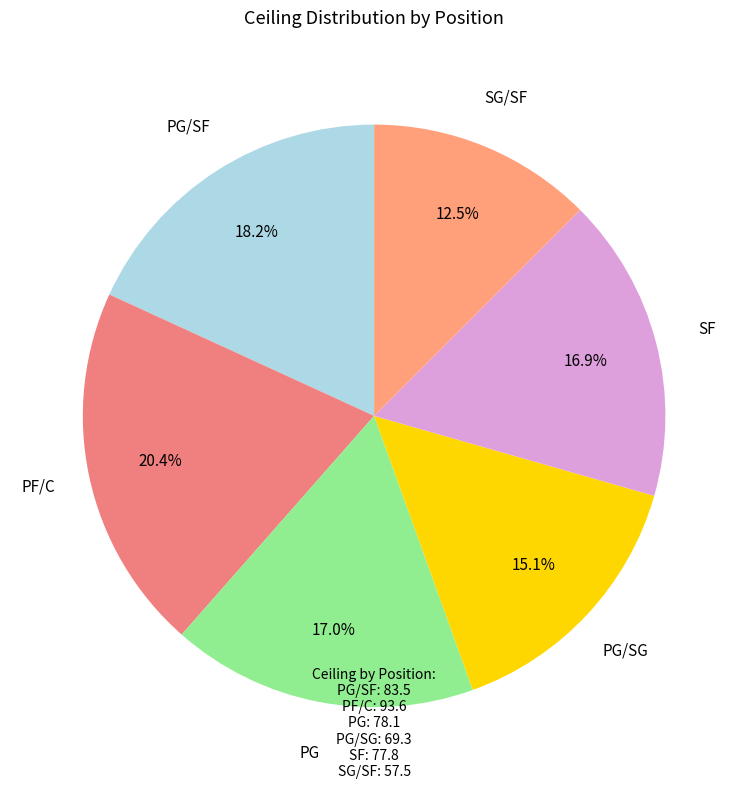

Count the number of slices in the pie.

6